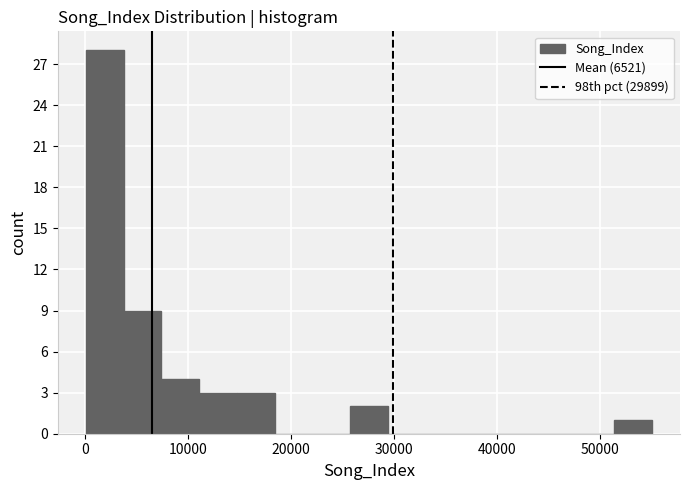

Read against the x-axis, roughly where is the centre of the tallest bar?

2000